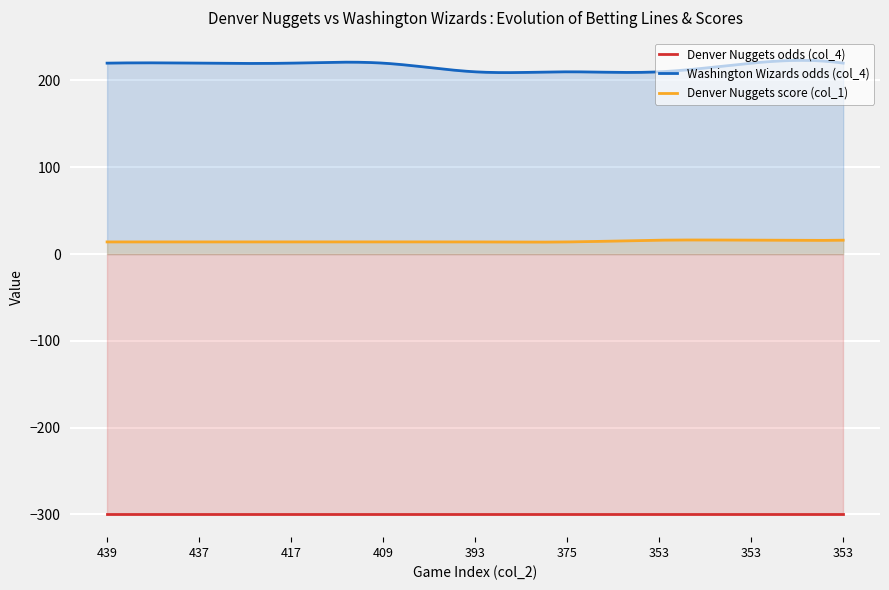

Between 375 and 353, which is larger?

375